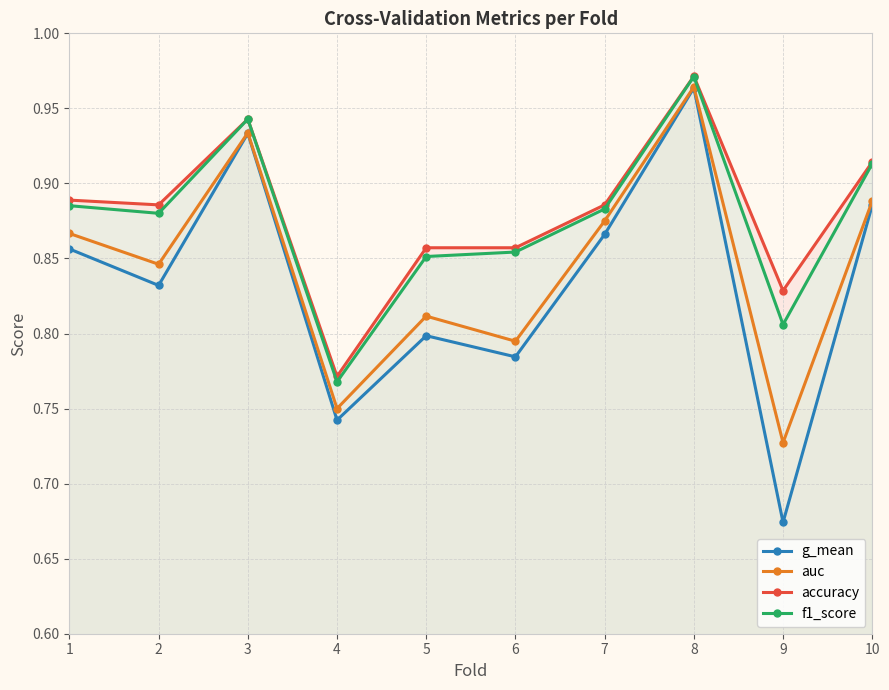

What is the sum of all g_mean values?

8.3